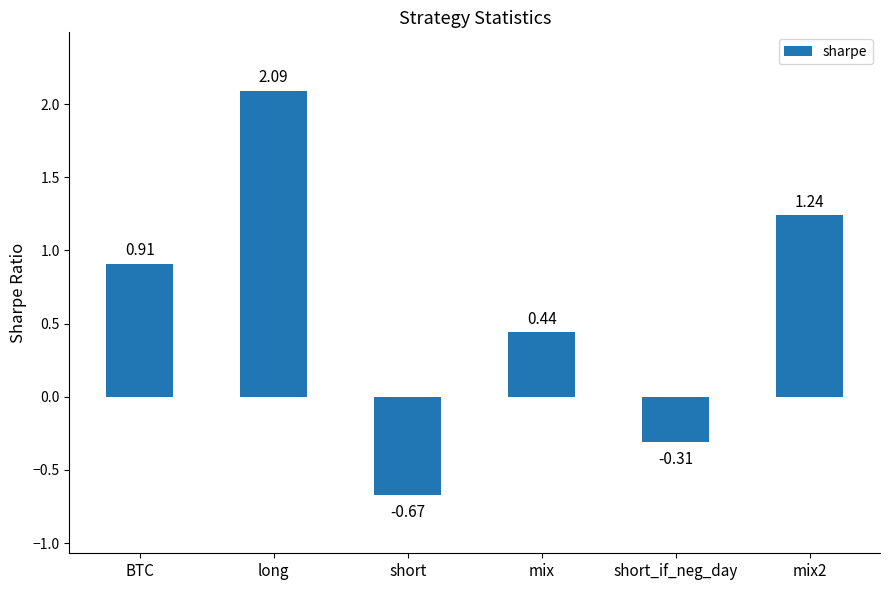

Which label corresponds to the largest value in the chart?

long